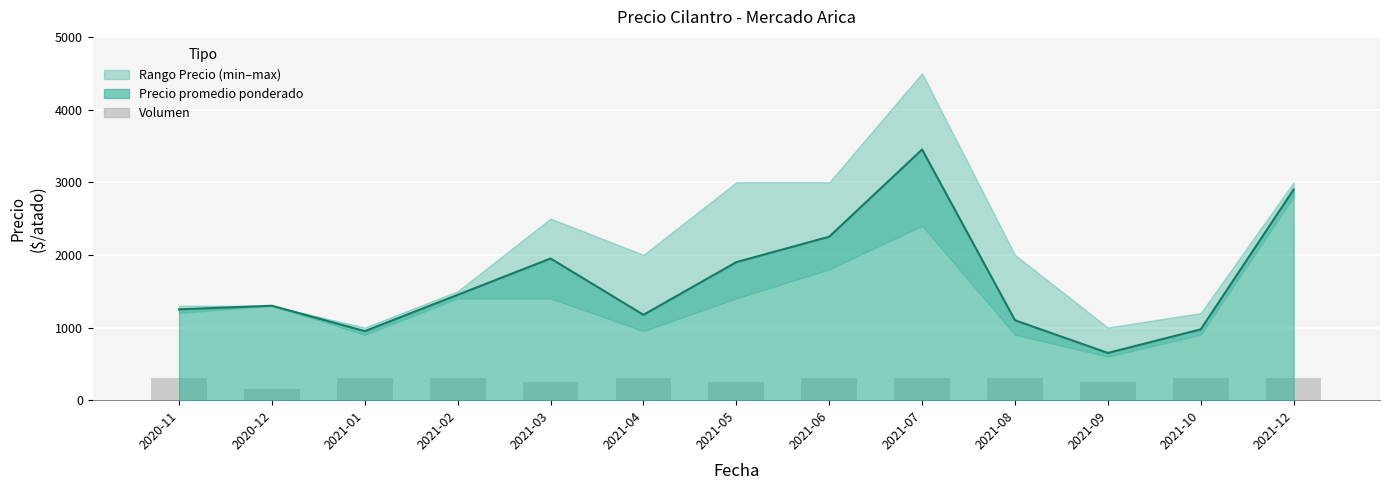

Is it true that the value at 2021-08 is 443?

False